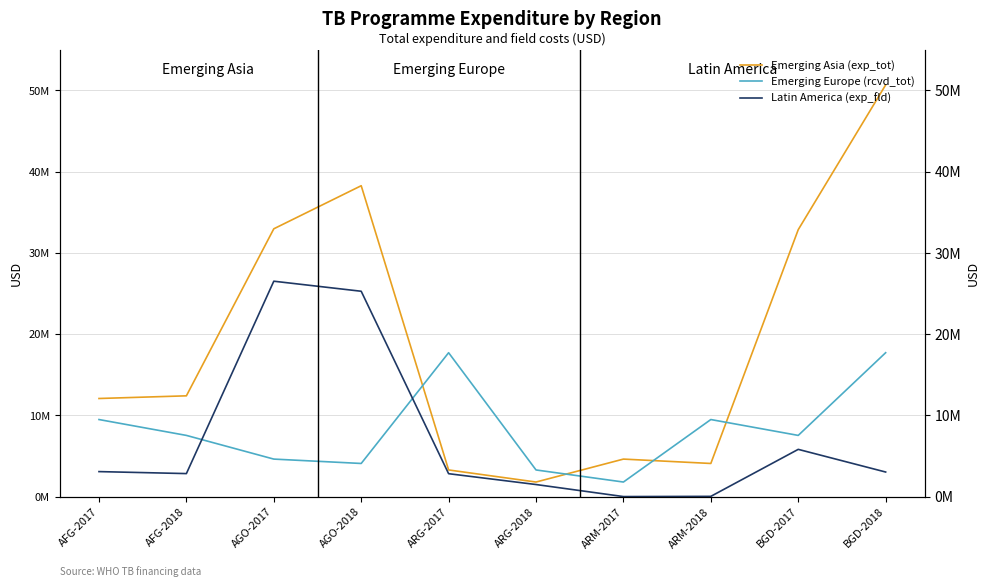

How many lines are shown in the chart?

3